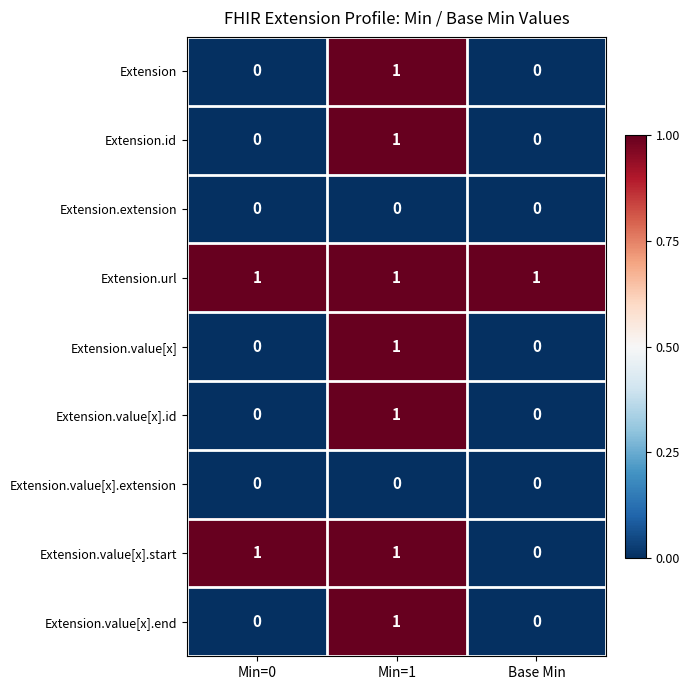

What is the total value across all series at Base Min?

1